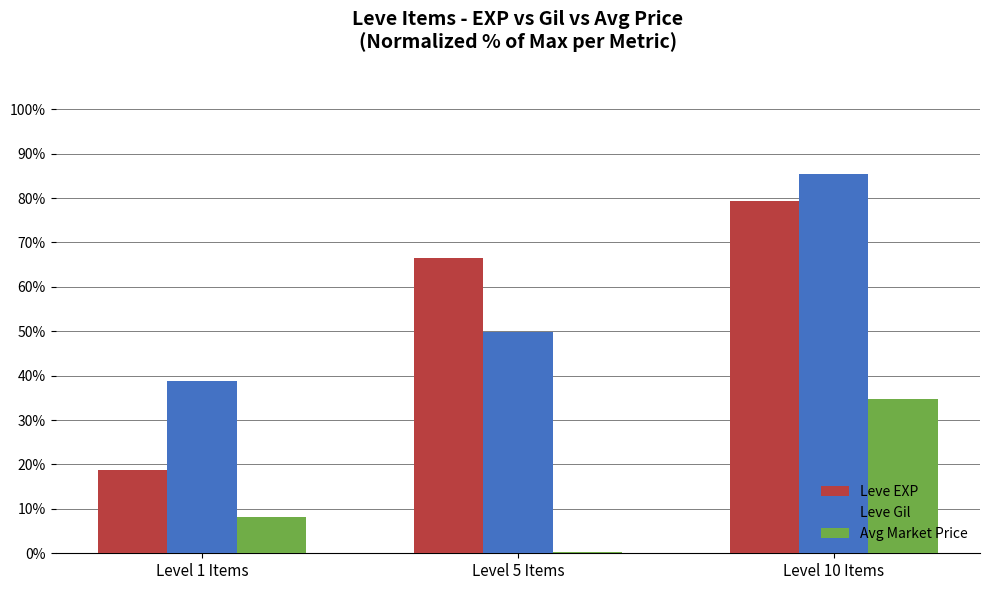

How many data points in Leve Gil are above 49?

2